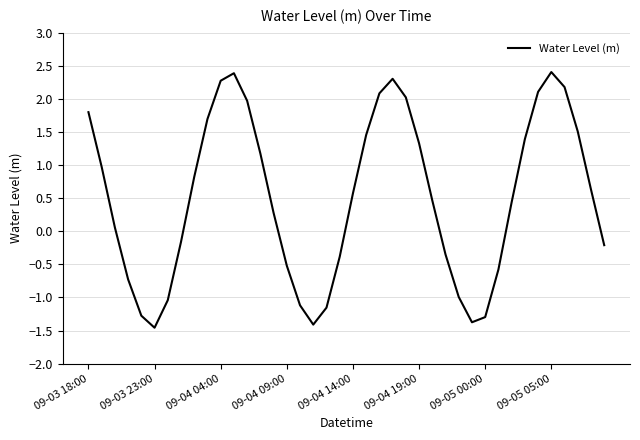

What is the minimum value shown in the chart?

-1.5